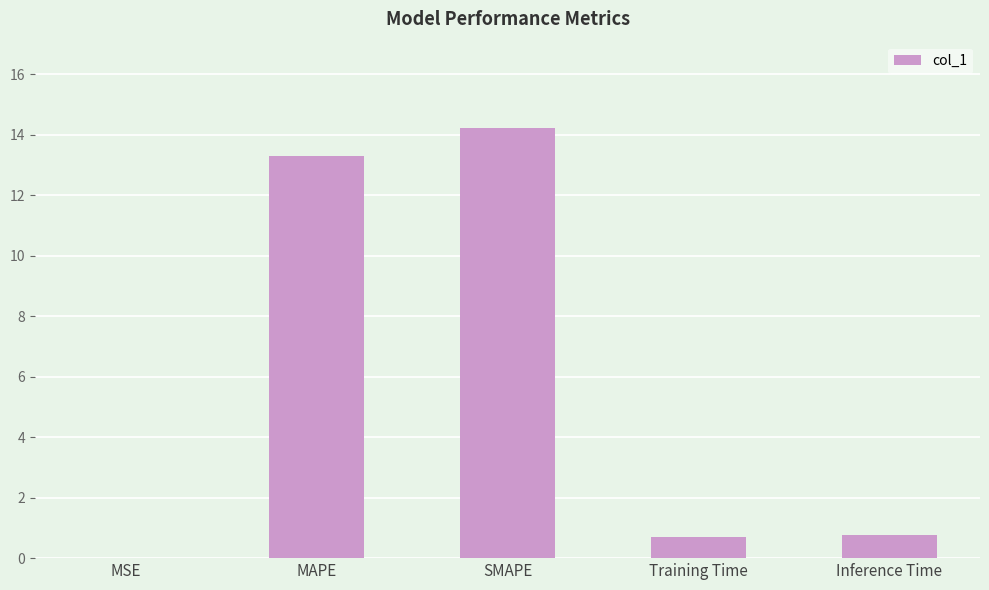

The value at SMAPE is 14.2. True or false?

True